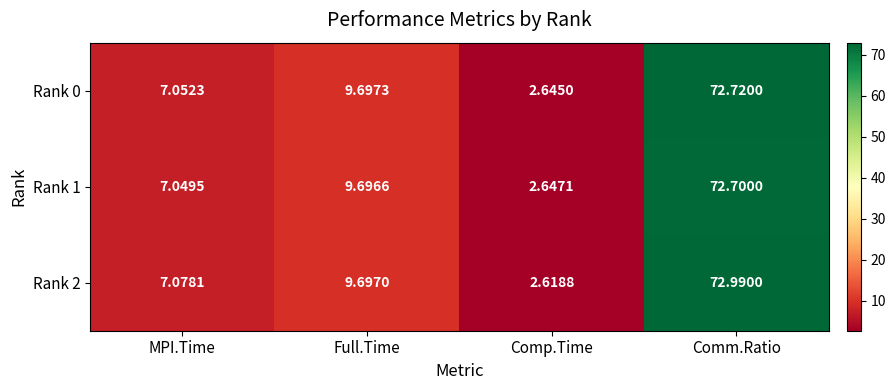

How many distinct data groups are displayed?

3